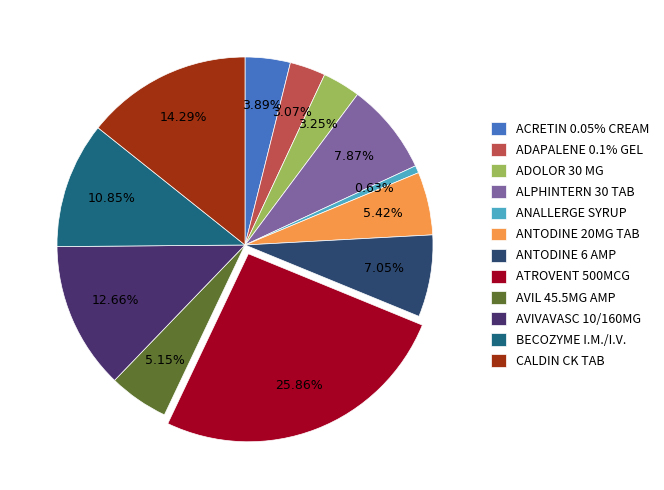

Is there any slice that represents more than half of the pie?

No